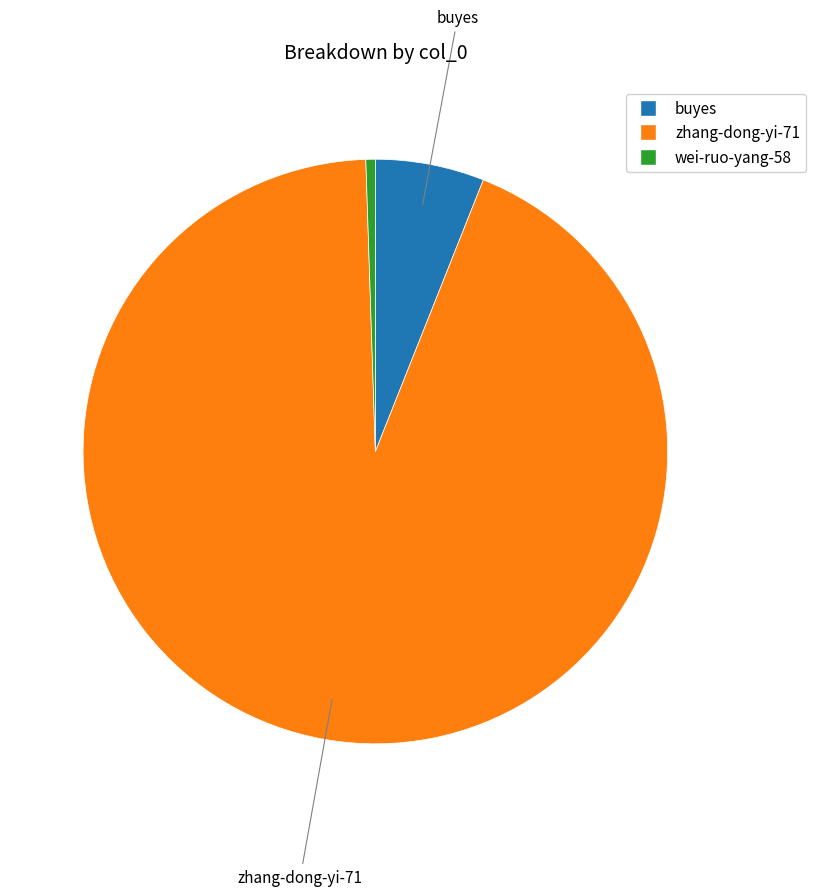

Which slice is the smallest?

wei-ruo-yang-58